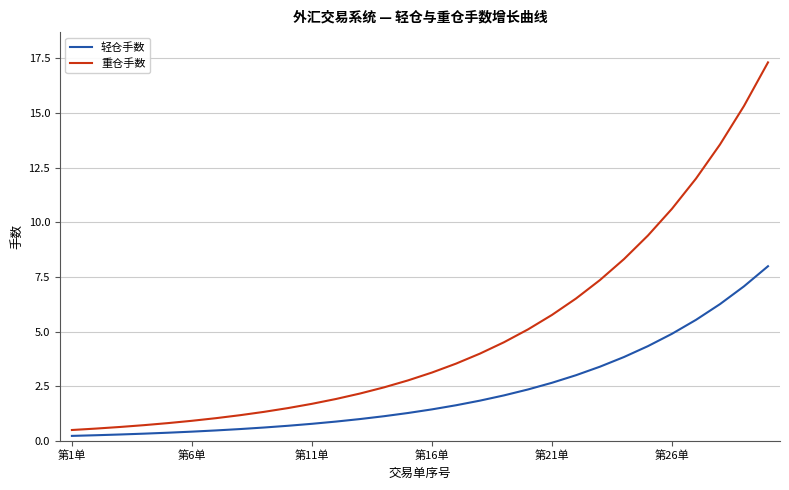

What is the lowest value of the 重仓手数 series?

0.5